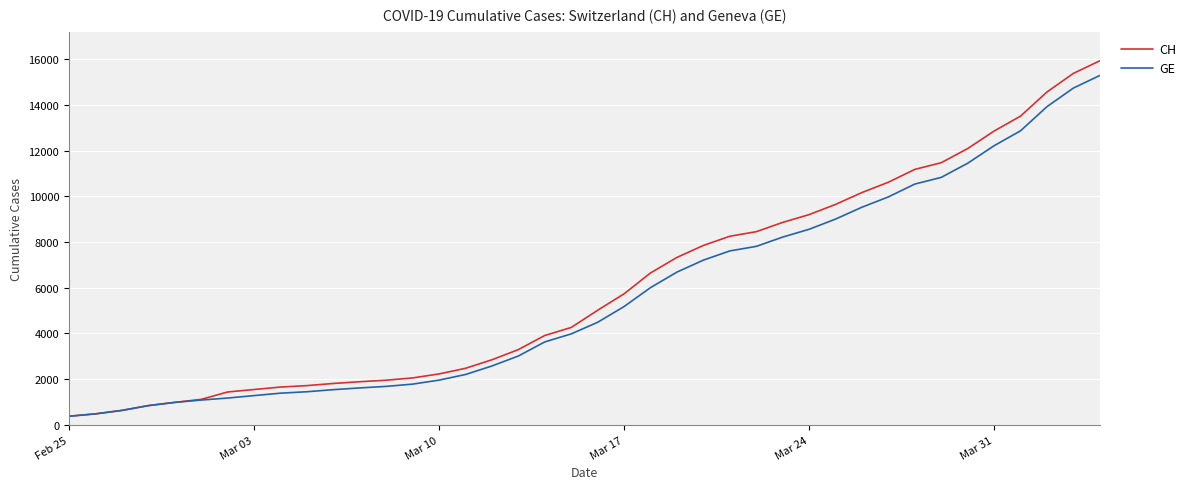

What is the smallest value displayed?

375